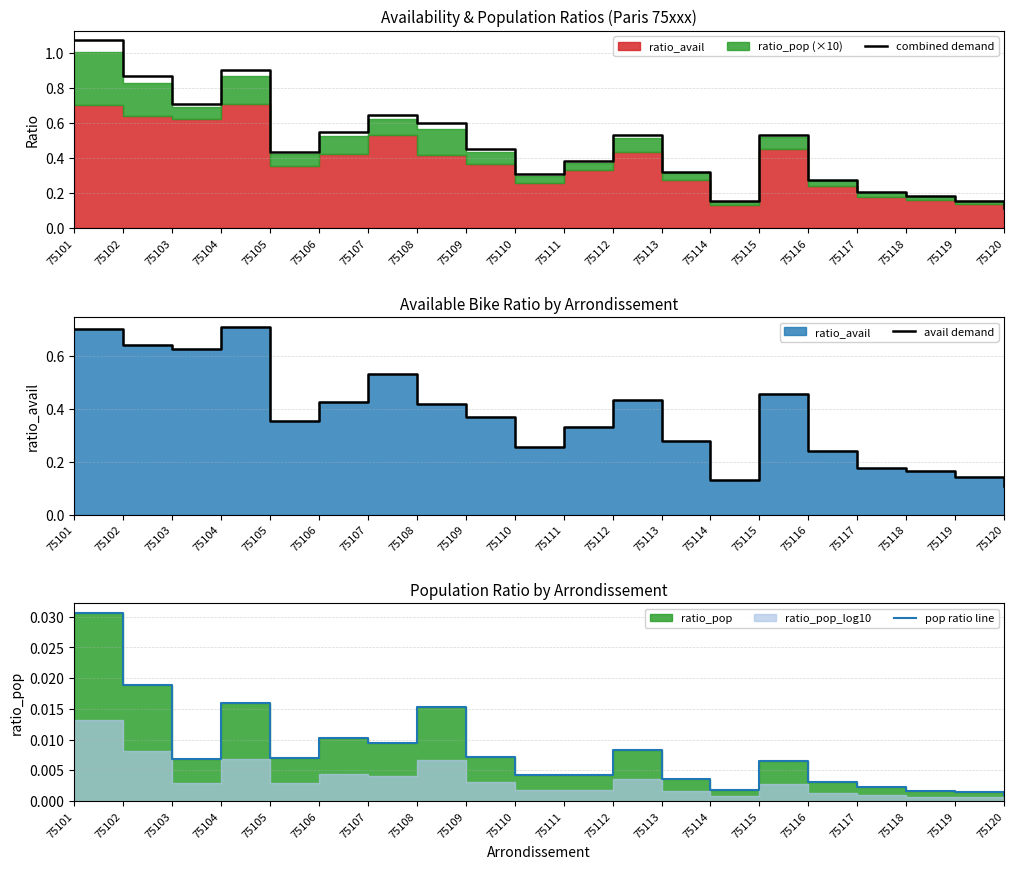

Which series has the largest range (max minus min)?

combined demand